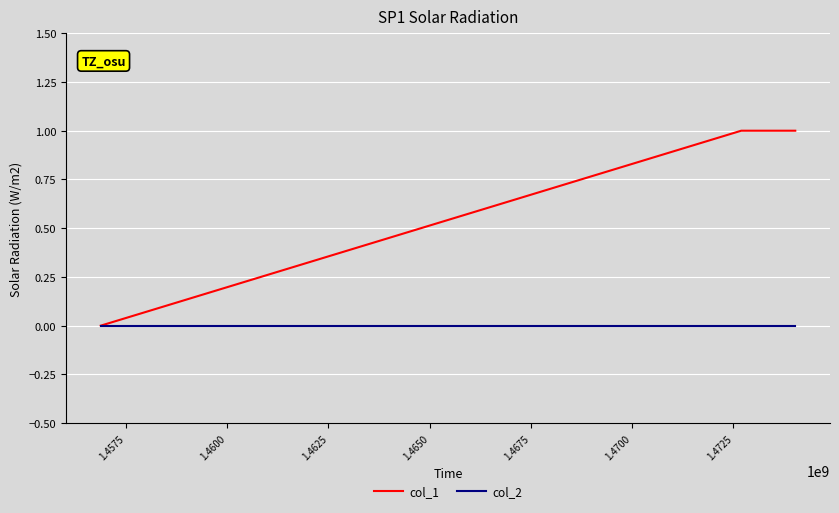

How many lines are shown in the chart?

2